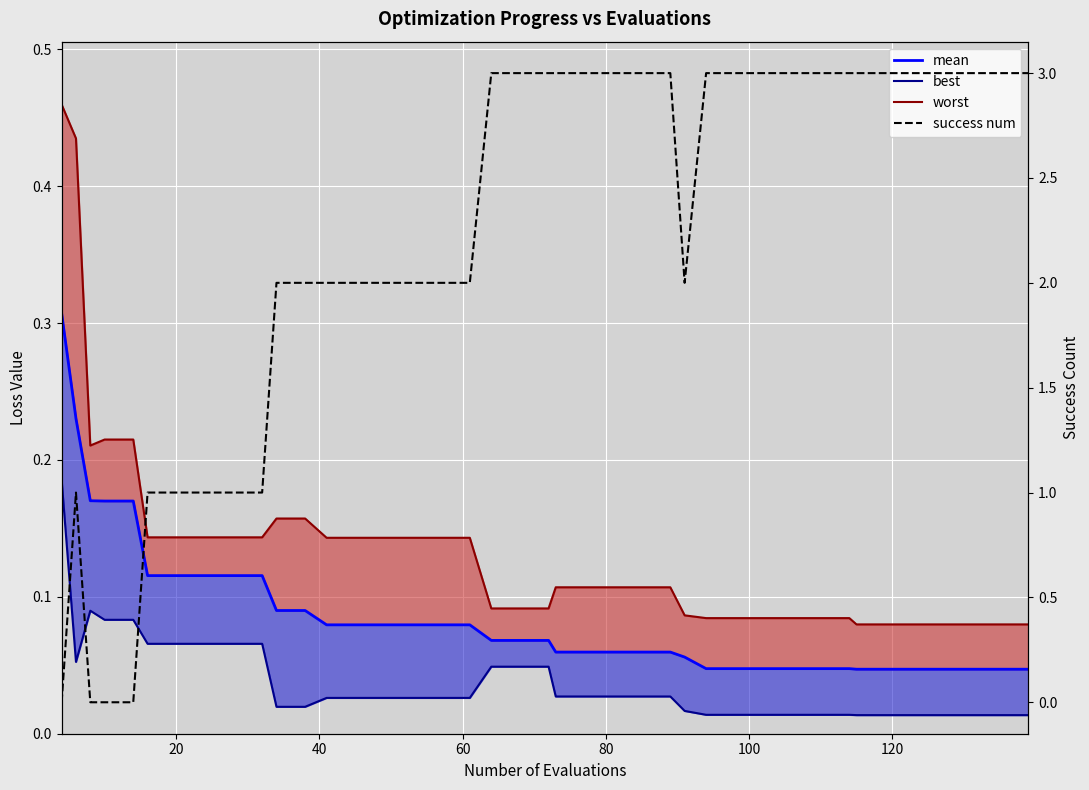

Reading left to right, what are all the values shown in this chart?

mean: 0.3	0.2	0.2	0.2	0.2	0.1	0.1	0.1	0.1	0.1	0.1	0.1	0.1	0.1	0.1	0.1	0.1	0.1	0.1	0.1	0.1	0.1	0.1	0.1	0.1	0.1	0.1	0.0	0.0	0.0	0.0	0.0	0.0	0.0	0.0	0.0	0.0	0.0	0.0	0.0
best: 0.2	0.1	0.1	0.1	0.1	0.1	0.1	0.1	0.1	0.1	0.0	0.0	0.0	0.0	0.0	0.0	0.0	0.0	0.0	0.0	0.0	0.0	0.0	0.0	0.0	0.0	0.0	0.0	0.0	0.0	0.0	0.0	0.0	0.0	0.0	0.0	0.0	0.0	0.0	0.0
worst: 0.5	0.4	0.2	0.2	0.2	0.1	0.1	0.1	0.1	0.1	0.2	0.2	0.1	0.1	0.1	0.1	0.1	0.1	0.1	0.1	0.1	0.1	0.1	0.1	0.1	0.1	0.1	0.1	0.1	0.1	0.1	0.1	0.1	0.1	0.1	0.1	0.1	0.1	0.1	0.1
success num: 0.0	1.0	0.0	0.0	0.0	1.0	1.0	1.0	1.0	1.0	2.0	2.0	2.0	2.0	2.0	2.0	2.0	2.0	3.0	3.0	3.0	3.0	3.0	3.0	3.0	3.0	2.0	3.0	3.0	3.0	3.0	3.0	3.0	3.0	3.0	3.0	3.0	3.0	3.0	3.0